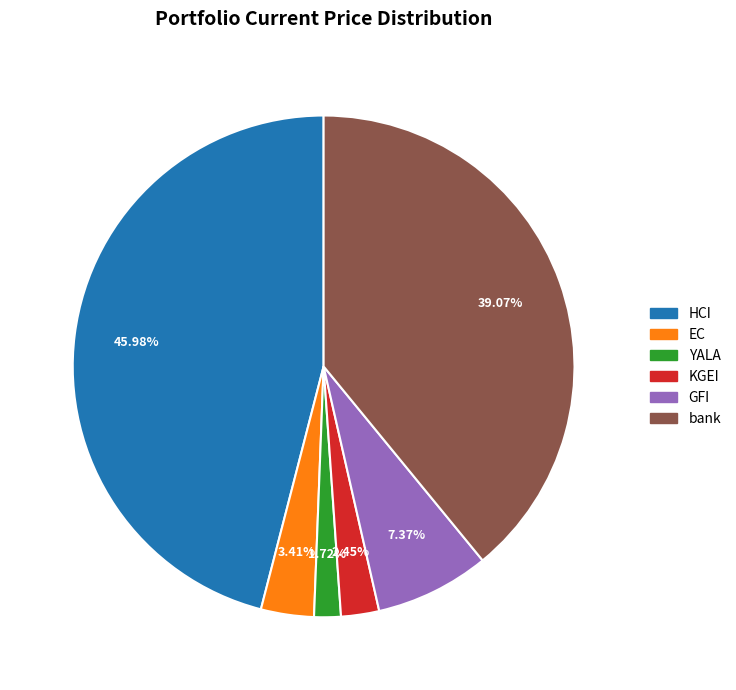

Do YALA and bank together represent more than half of the pie?

No